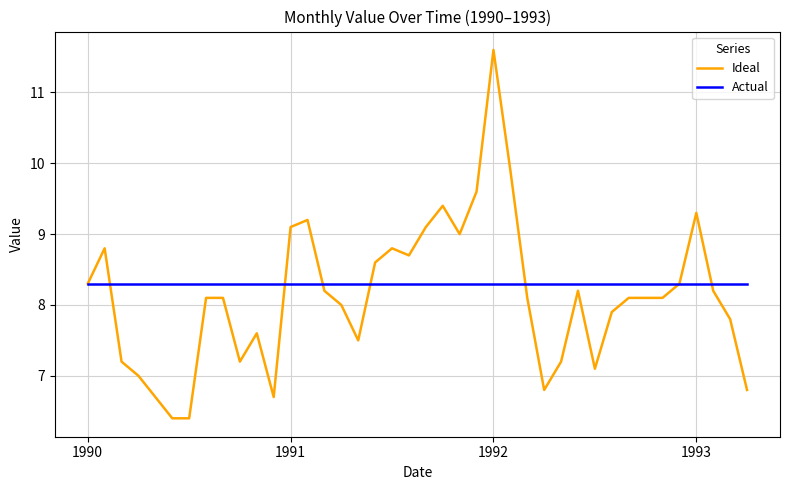

Rank the series by their maximum value, from lowest to highest.

Actual, Ideal